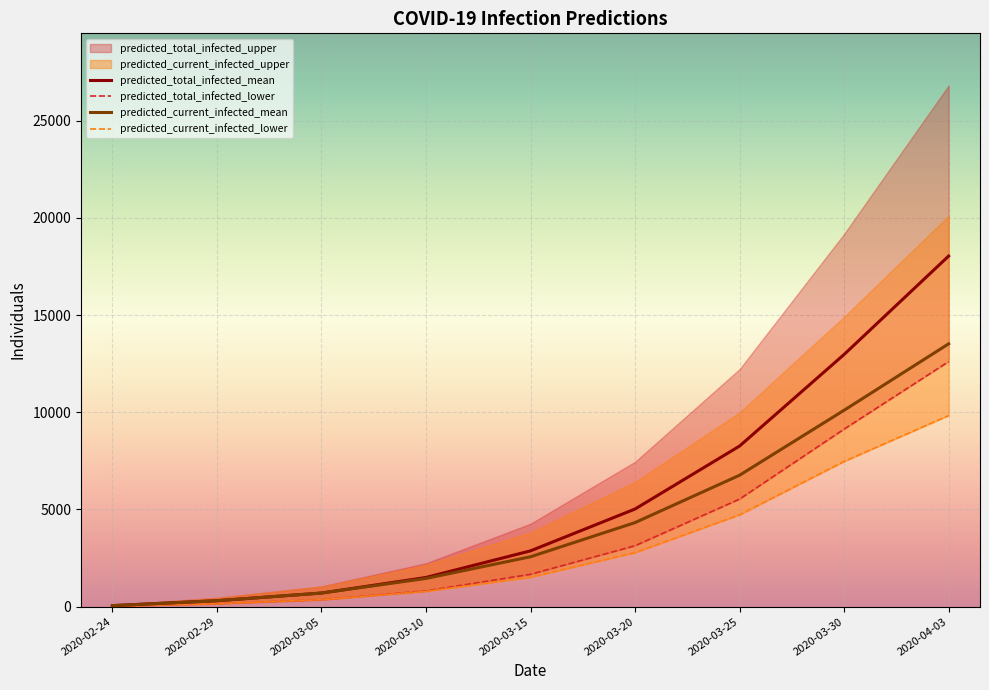

Is the value of predicted_current_infected_lower at 2020-03-10 greater than the value of predicted_current_infected_mean at 2020-03-05?

Yes